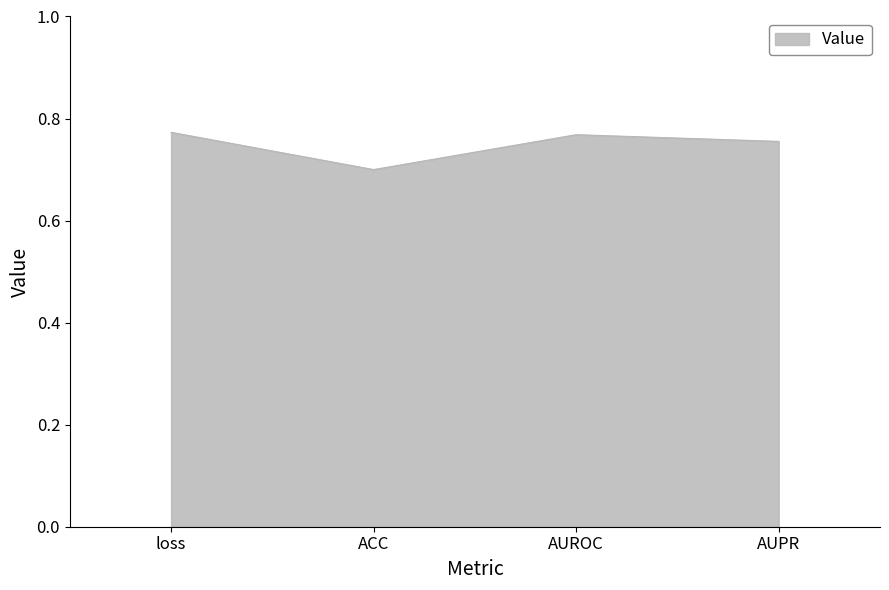

How many interior local valleys (lower than both neighbors) does the data have?

1